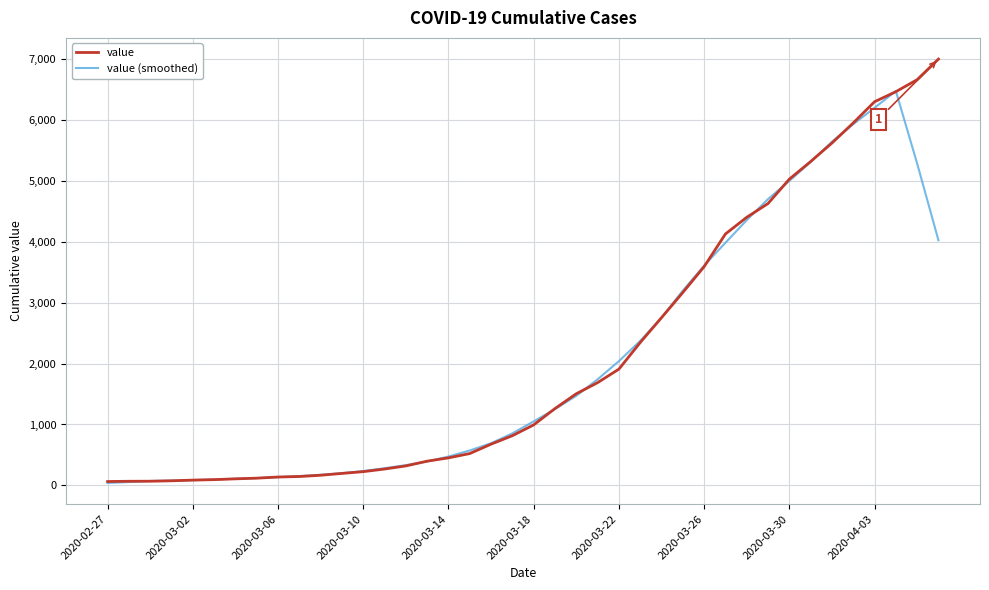

In value (smoothed), how many points are higher than both neighbors (excluding endpoints)?

1